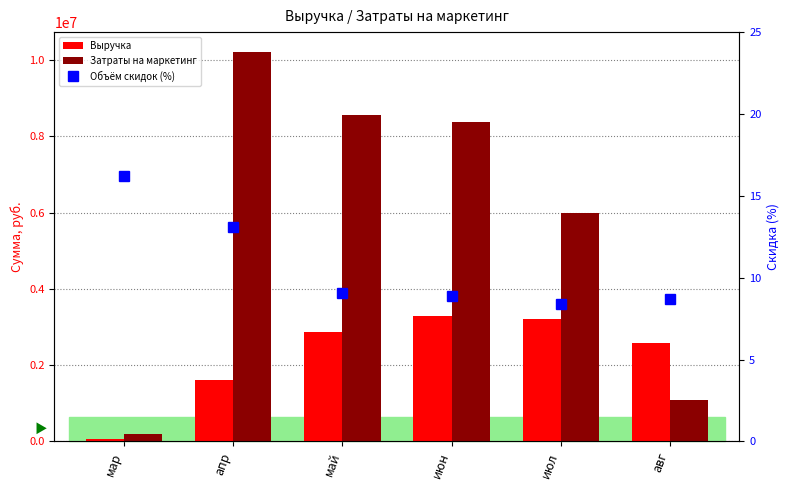

What is the total value across all series at апр?

11827864.1